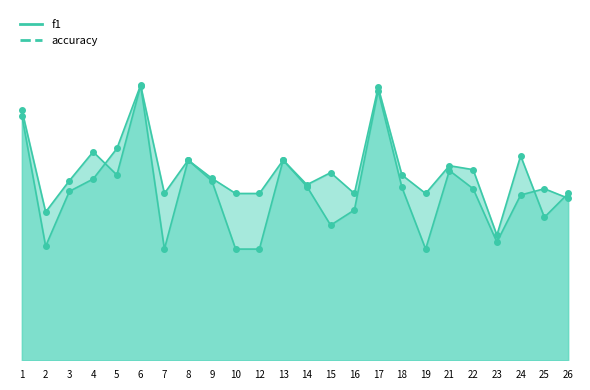

How many data points does each series have?

24